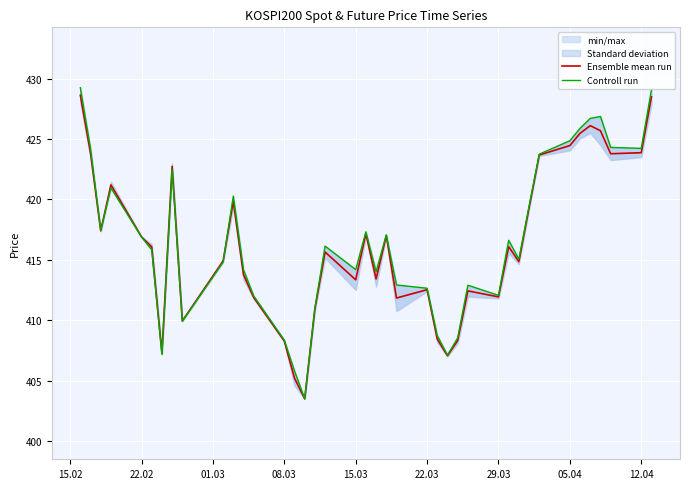

Is it true that Ensemble mean run equals 416.9 at 22.02?

True